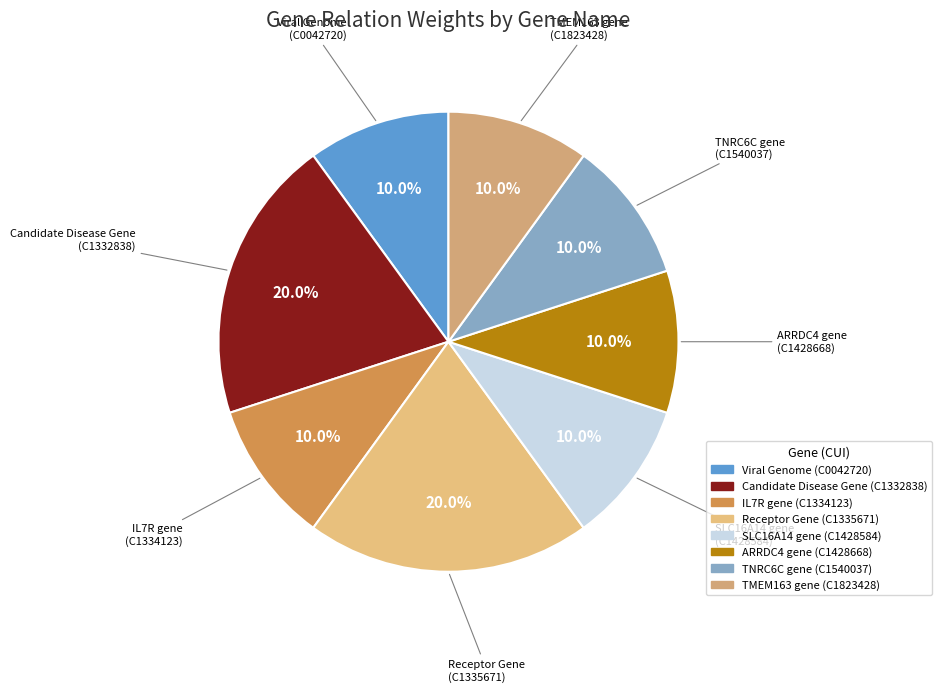

Count the number of slices in the pie.

8